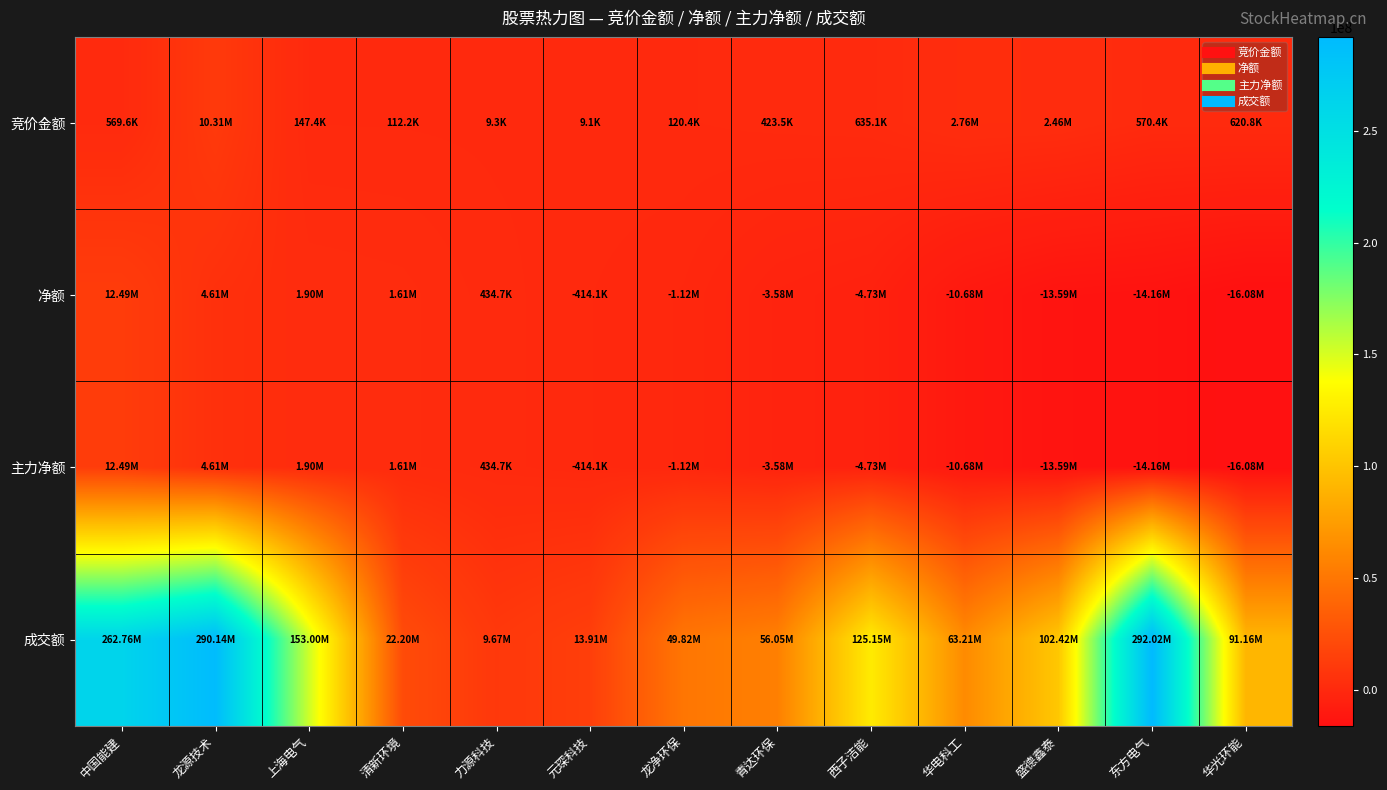

At which category does the chart reach its minimum across all series?

华光环能